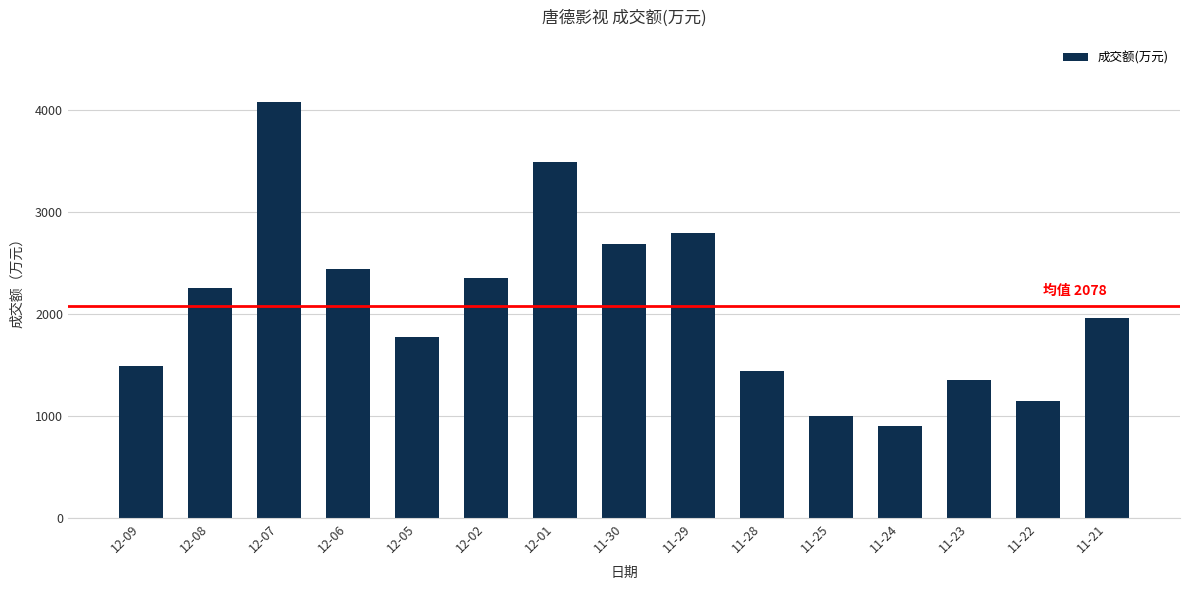

Reading left to right, what are all the values shown in this chart?

1487	2257	4078	2444	1773	2350	3497	2687	2792	1442	999	907	1354	1147	1958